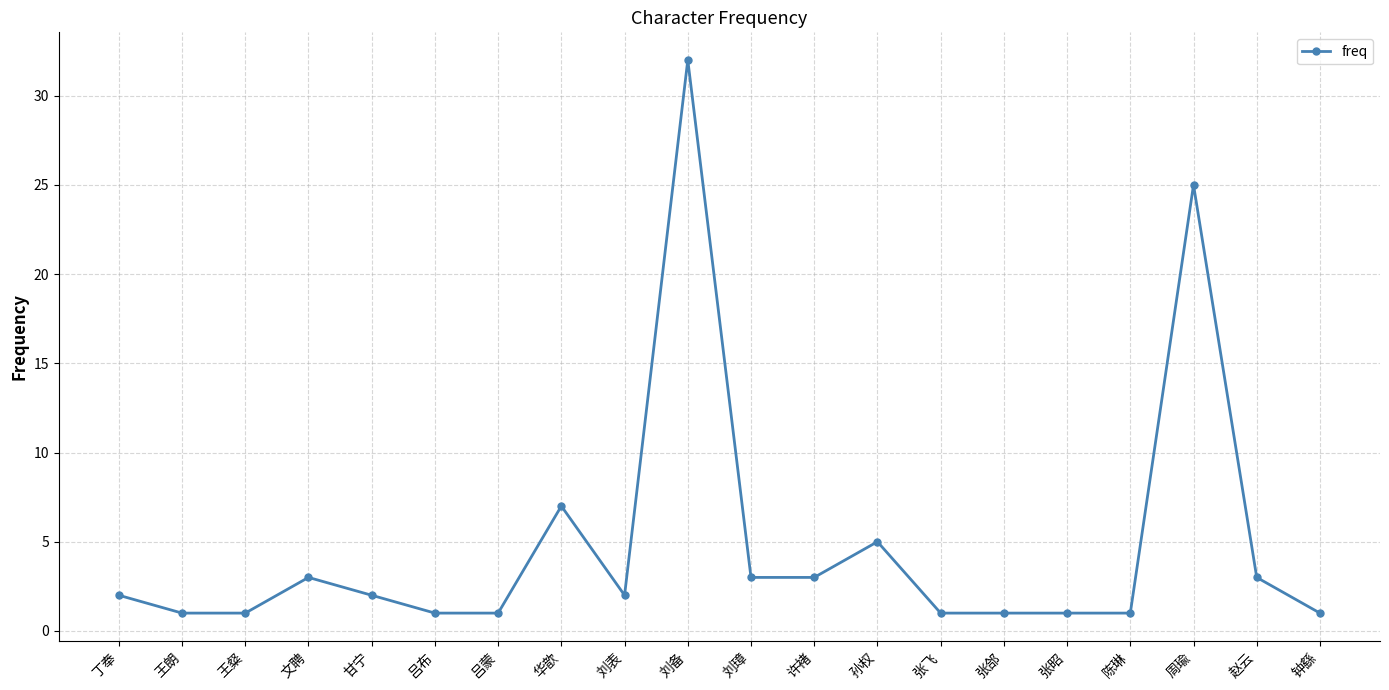

Between 孙权 and 赵云, which is larger?

孙权